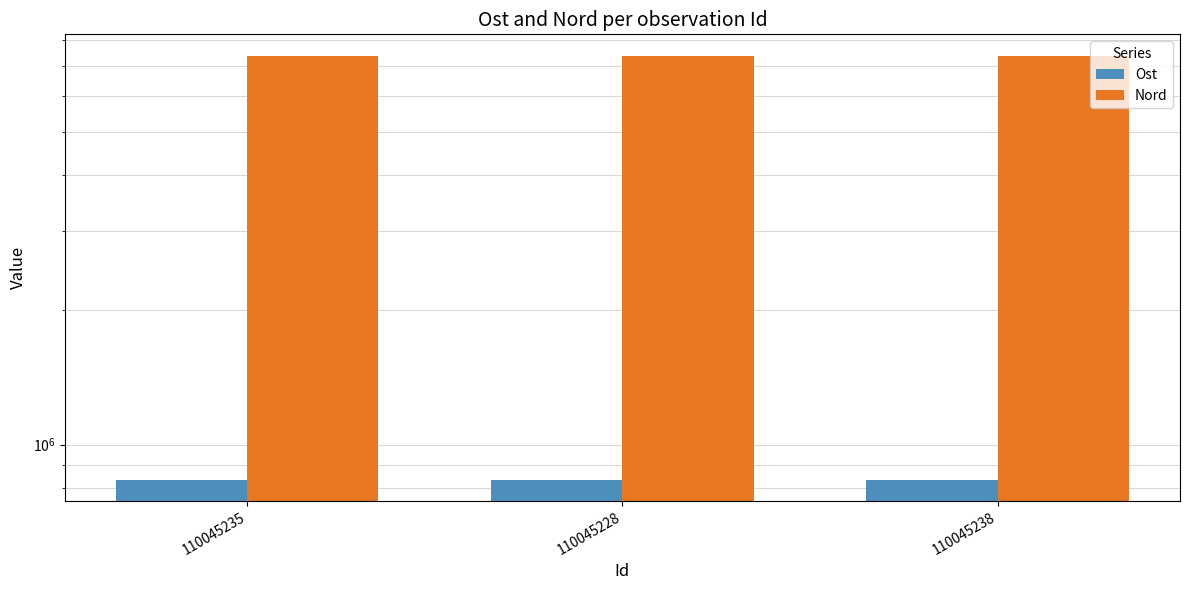

What is the label of the 3rd bar from the left?

110045238